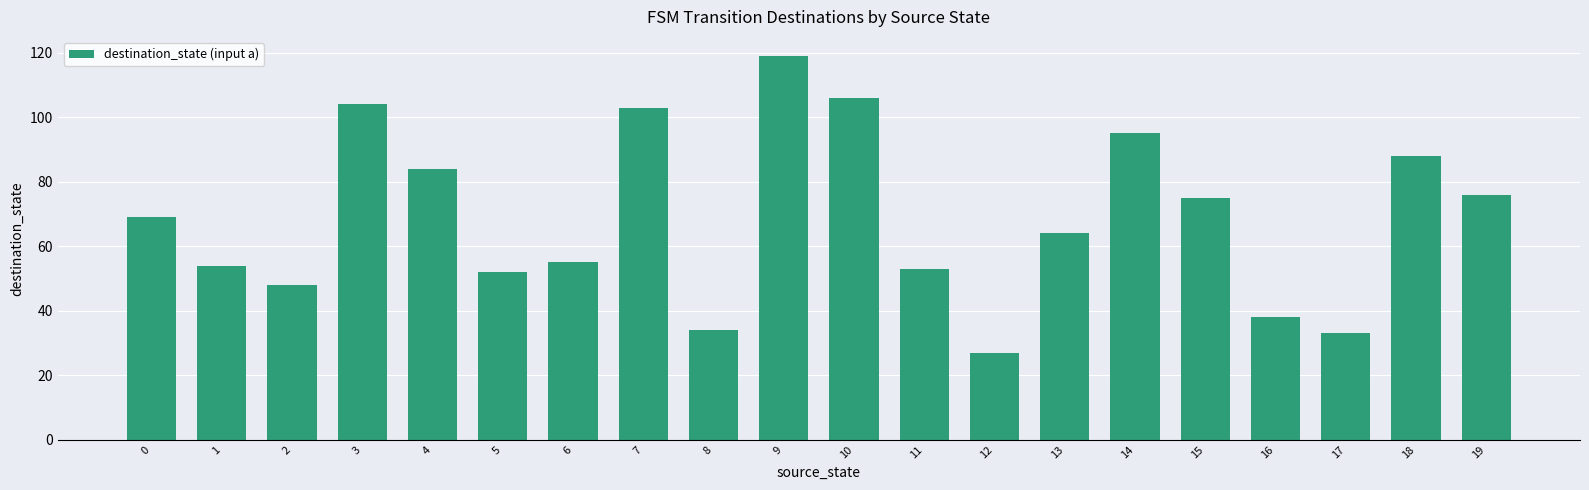

List the labels in order of value, largest first.

9, 10, 3, 7, 14, 18, 4, 19, 15, 0, 13, 6, 1, 11, 5, 2, 16, 8, 17, 12